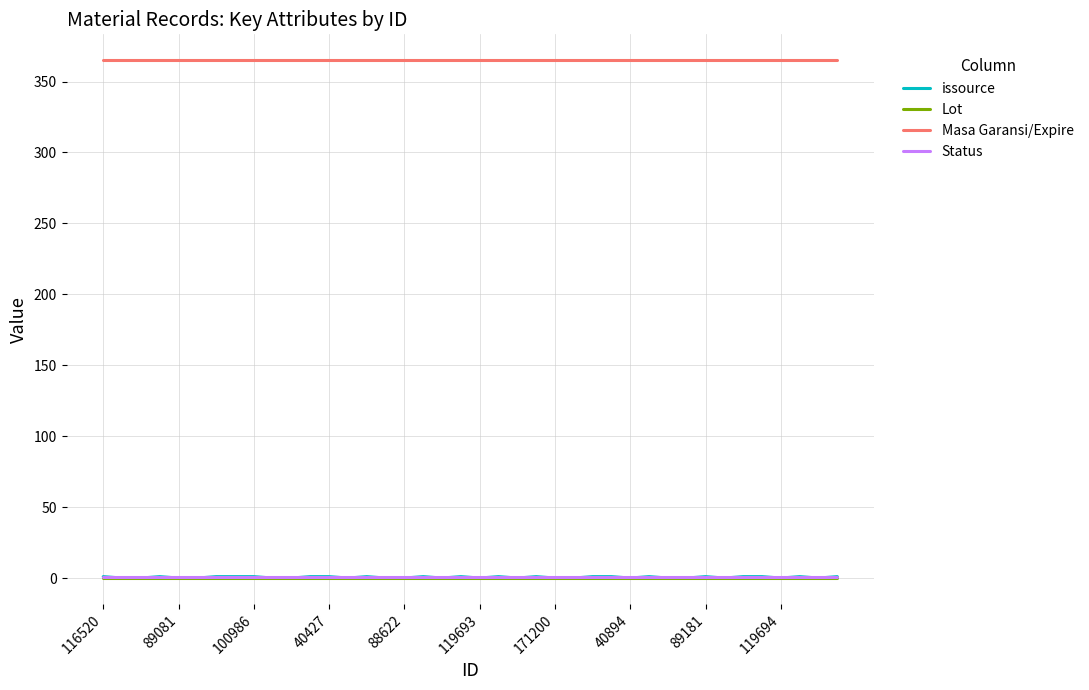

True or false: Lot and Masa Garansi/Expire intersect in this chart.

False